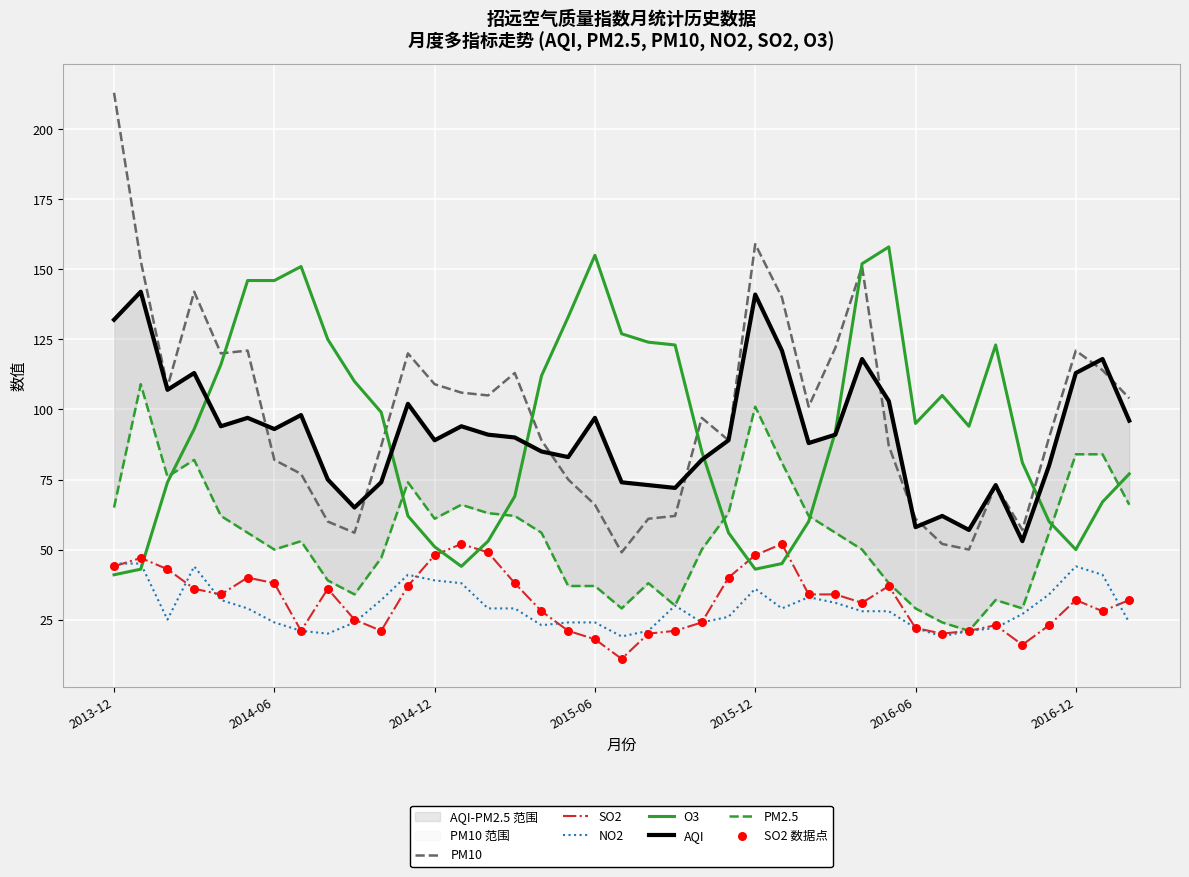

At which category is the sum across all series the highest?

2013-12